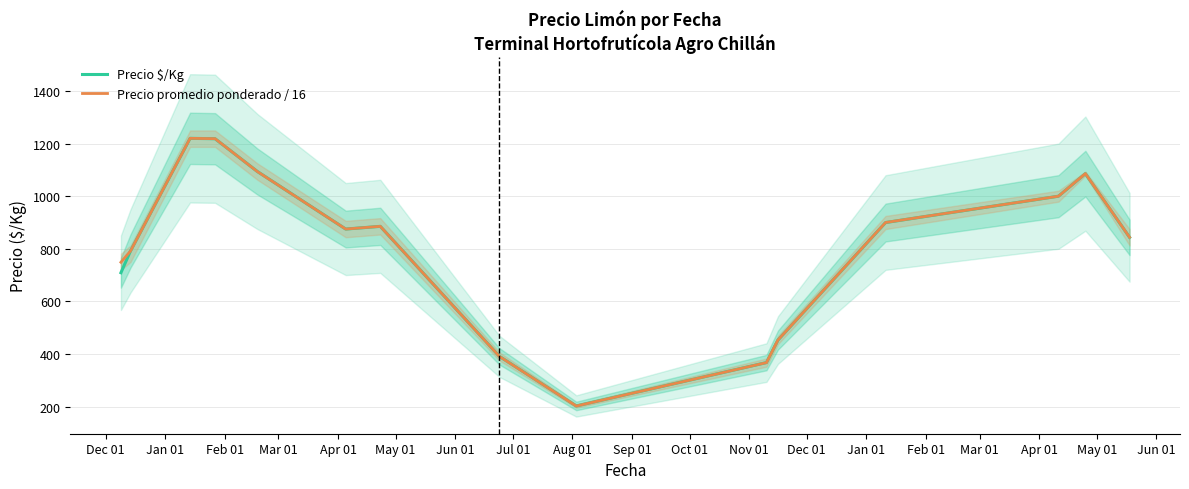

Reading left to right, list all the values displayed in this chart.

Precio $/Kg: 709.0	792.0	1220.0	1218.5	1094.0	875.0	885.3	391.0	202.3	367.2	453.0	899.8	1000.0	1085.8	843.5
Precio promedio ponderado / 16: 748.9	791.7	1220.0	1218.8	1093.8	875.0	885.4	390.6	202.1	367.2	453.1	900.0	1000.0	1085.9	843.8